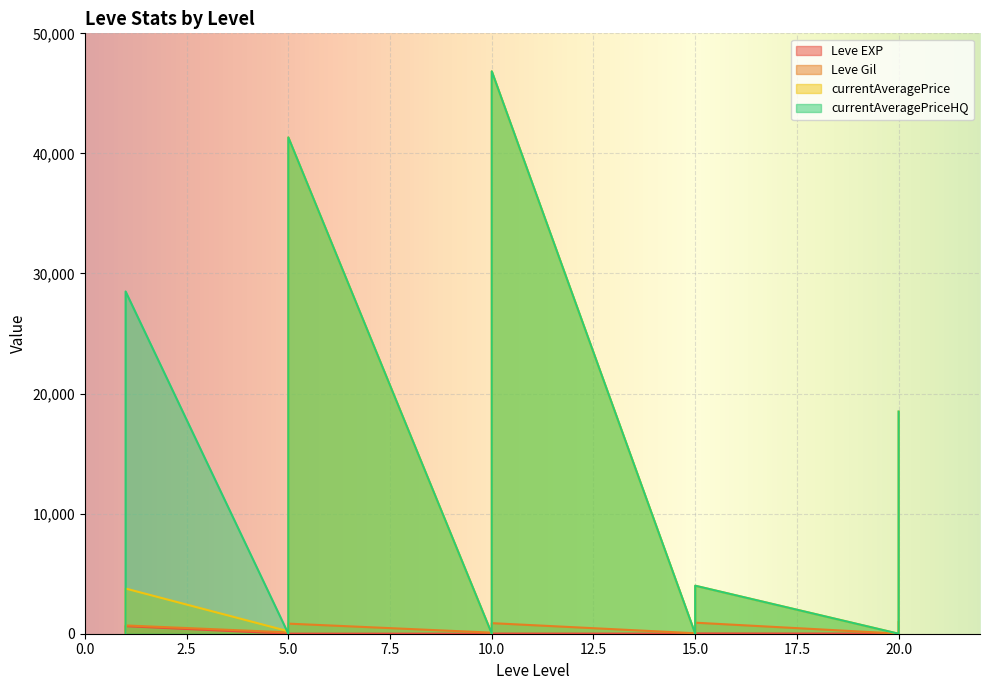

How many lines are shown in the chart?

4